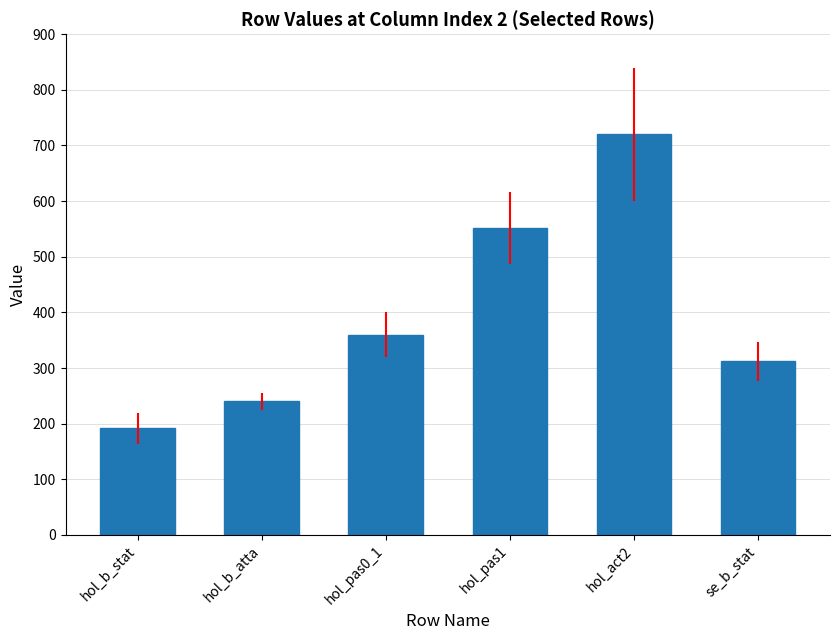

Which category has the highest value across all series?

hol_act2